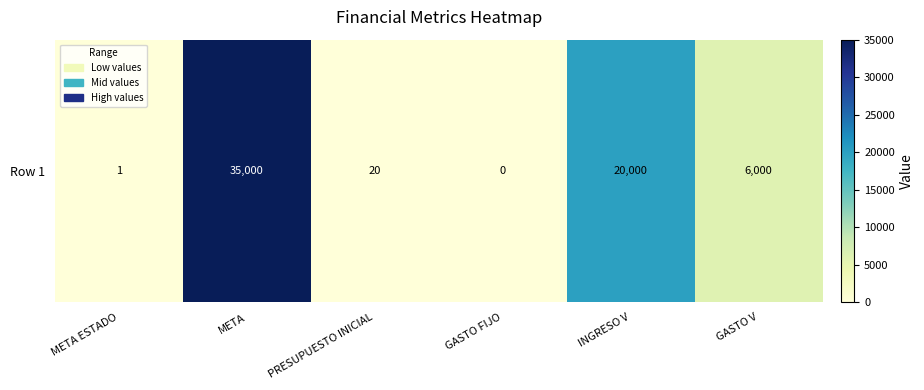

The chart shows a value of -22946 at GASTO FIJO. True or false?

False